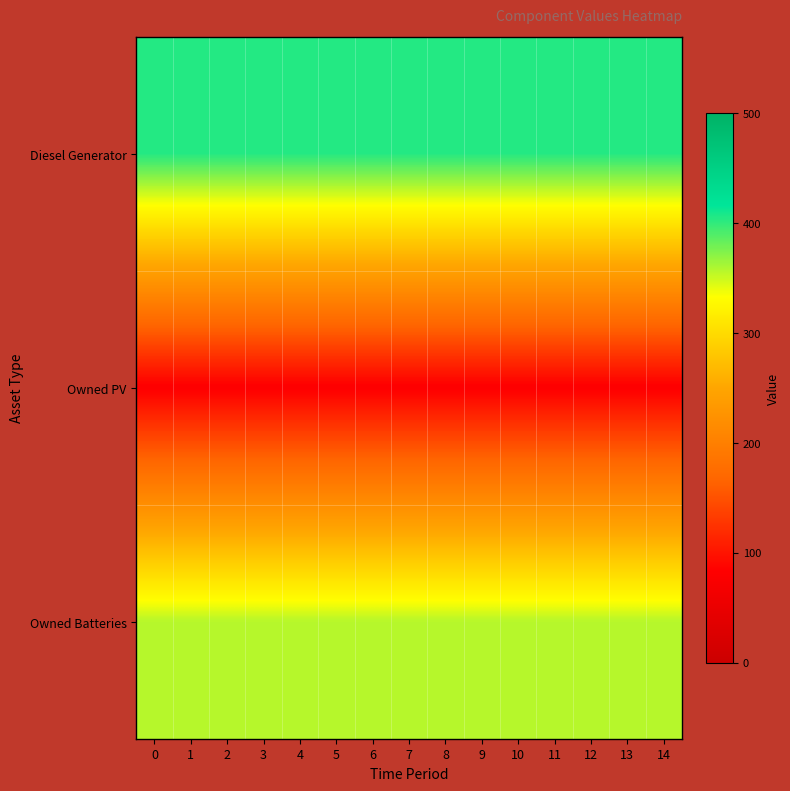

What is the difference between the highest and lowest values at 9?

324